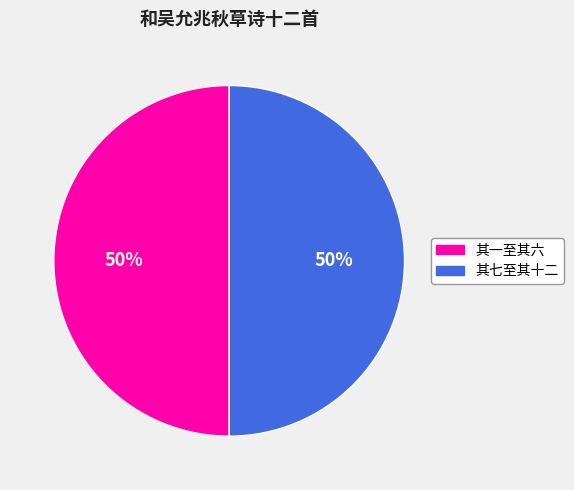

To the nearest percent, what is the average slice percentage?

50%